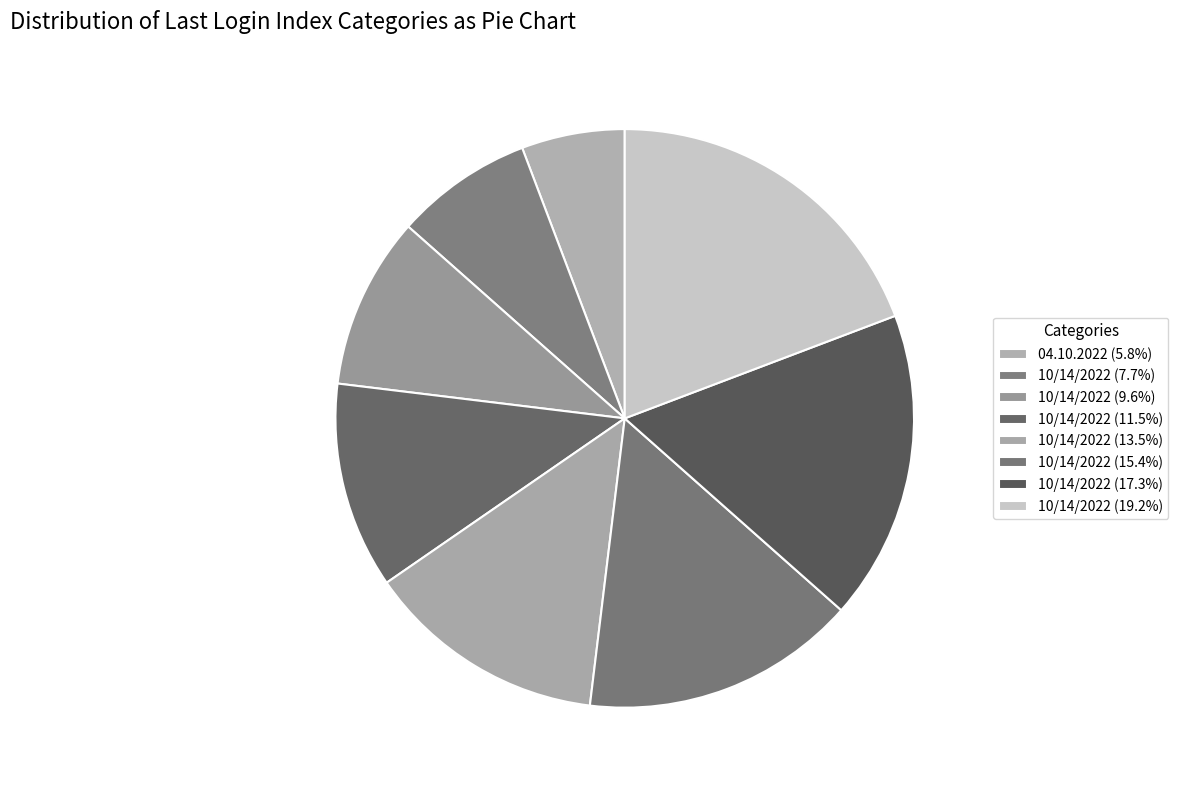

Count the number of slices in the pie.

8